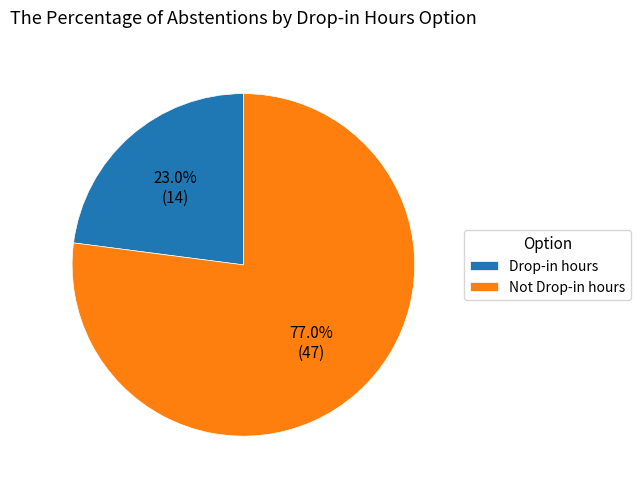

Rank the categories by value from lowest to highest.

Drop-in hours, Not Drop-in hours